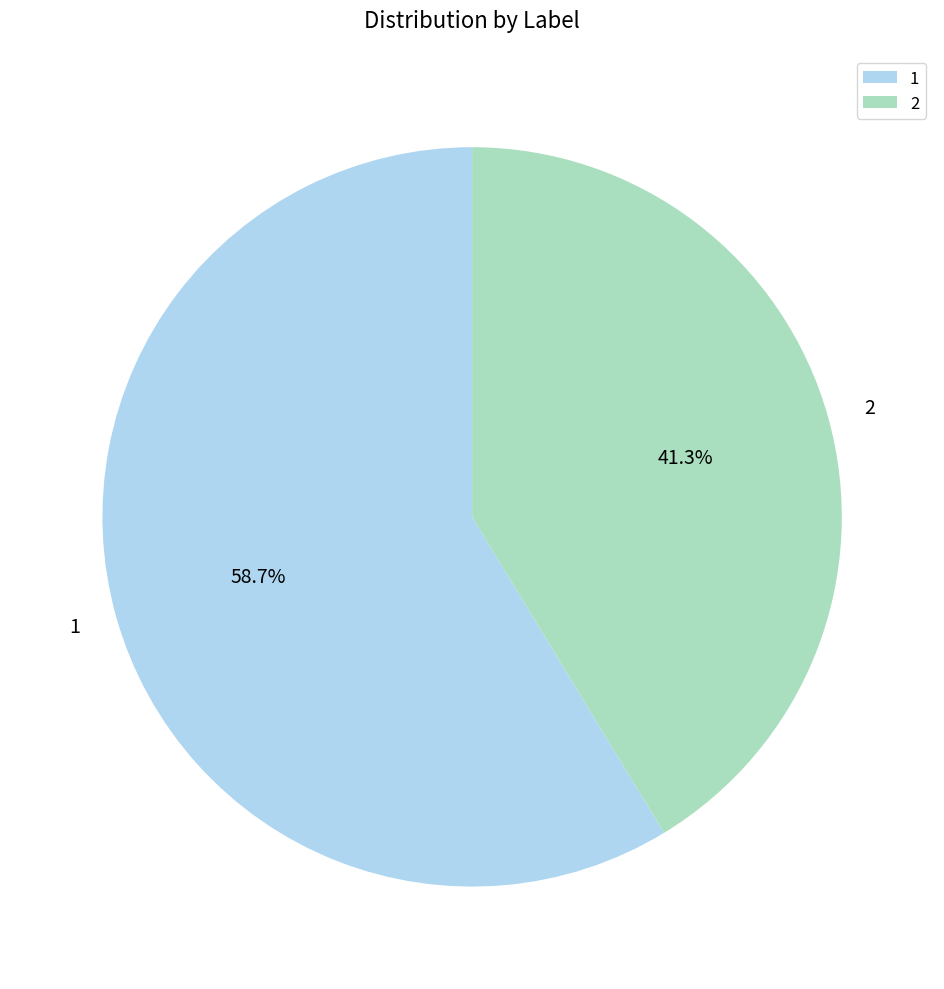

Which slice is the largest?

1